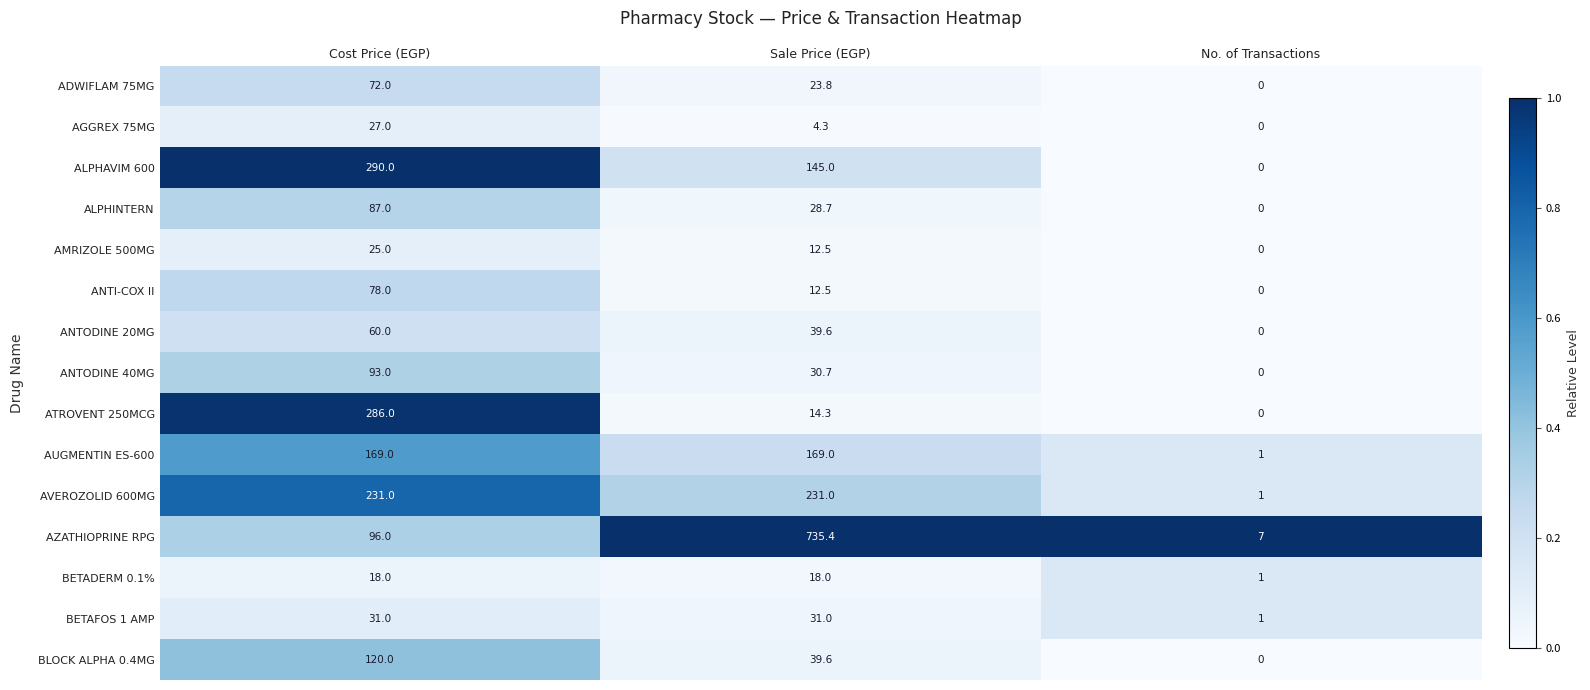

What is the average value of the AMRIZOLE 500MG series?

12.5